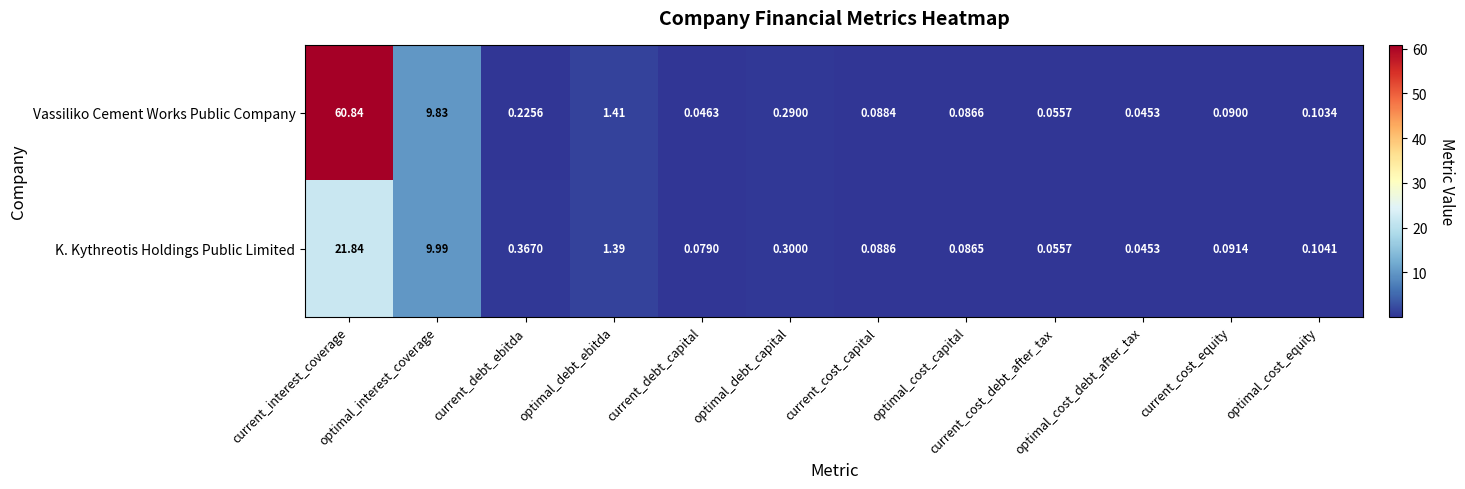

How many series are shown in this chart?

2